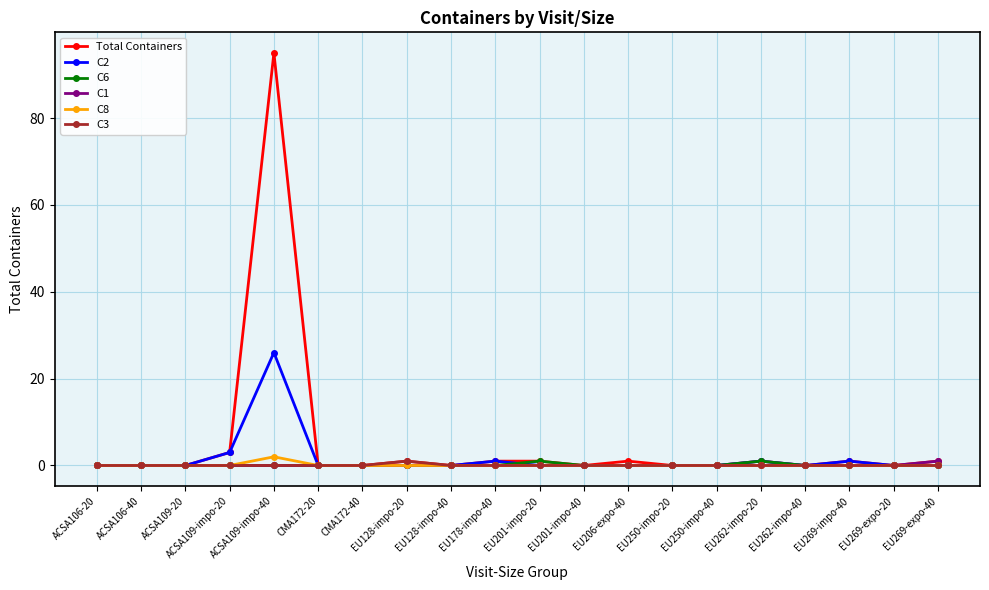

The C2 series shows -11 at EU206-expo-40. True or false?

False